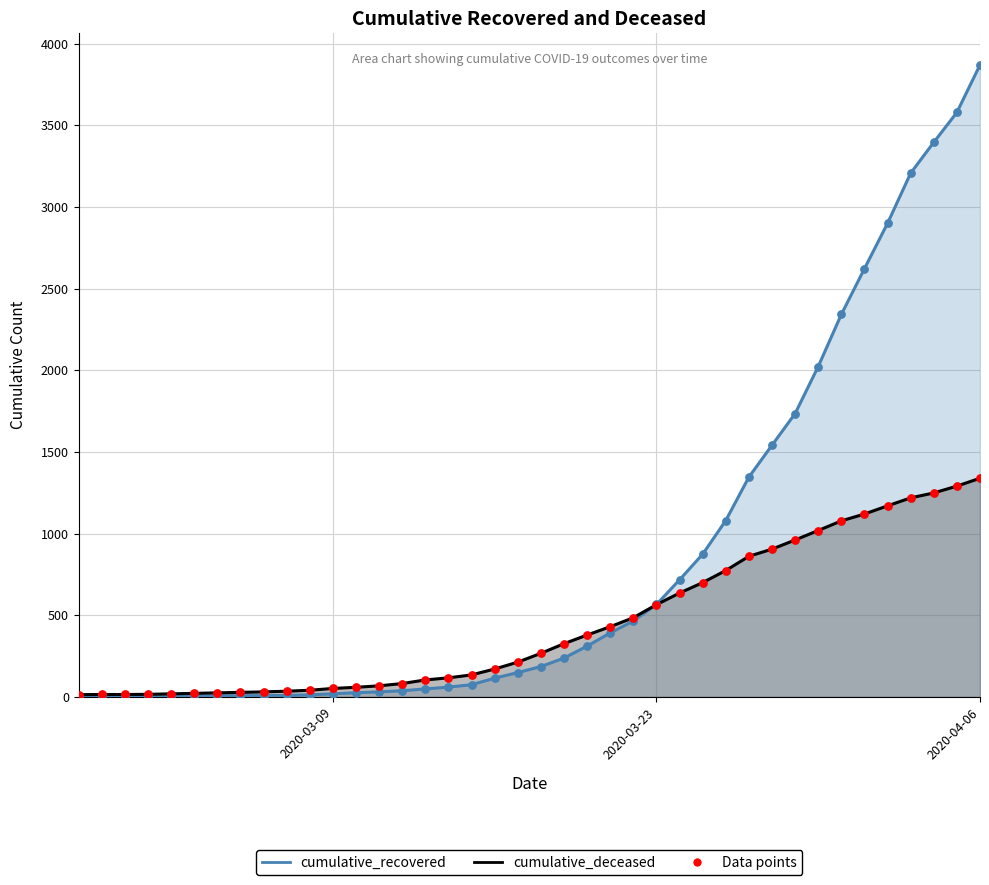

Which series has the largest total across all categories?

cumulative_recovered